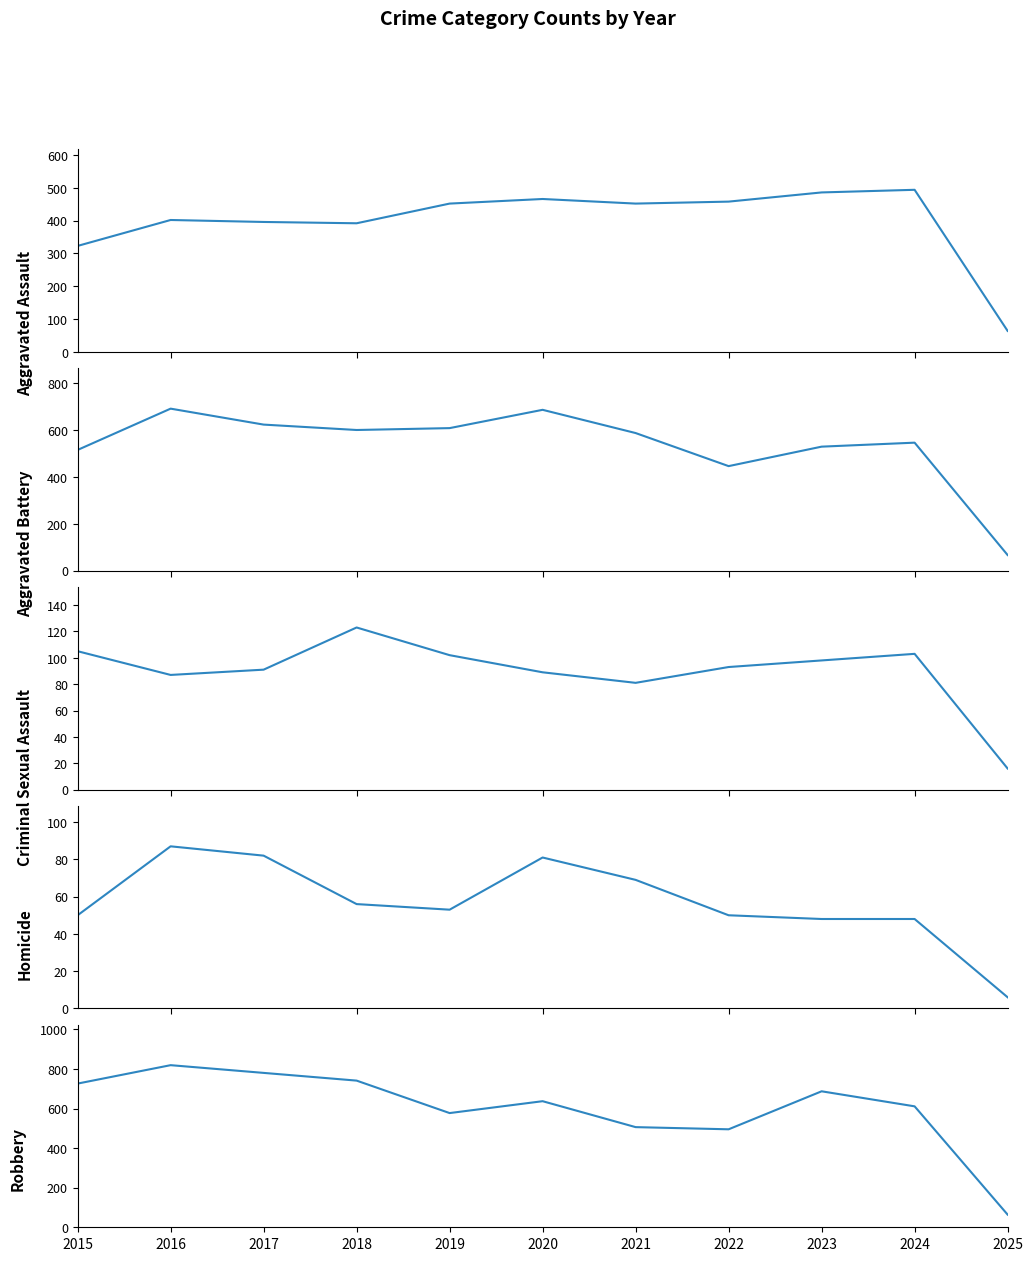

What is the value of the Aggravated Battery point at the 2nd from the left?

691